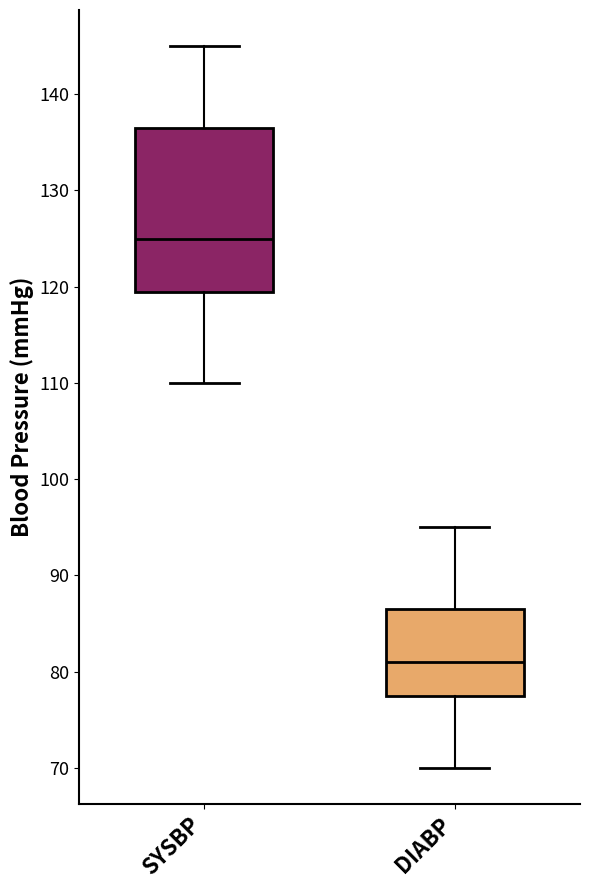

Reading left to right, transcribe this box plot: for each box, give where its median line is, the range the box spans, and where its two whiskers end, as read against the y-axis. The values are not printed on the chart, so give them approximately, as read against the axis.

SYSBP: median 125, box 120 to 137, whiskers 110 to 145
DIABP: median 81, box 78 to 87, whiskers 70 to 95